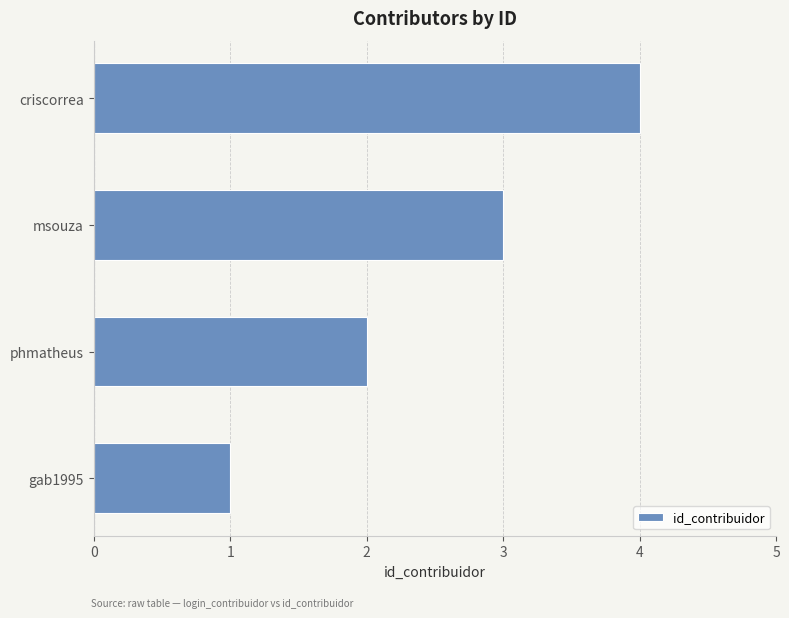

The chart shows a value of 3 at msouza. True or false?

True